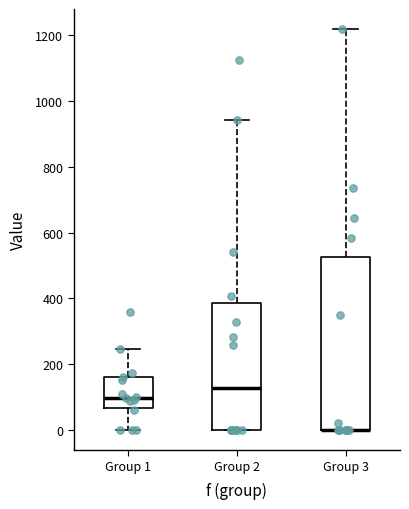

Reading left to right, read every box against the y-axis: the position of its median line, the range the box covers, and the ends of its whiskers. The values are not printed on the chart, so give them approximately, as read against the axis.

Group 1: median 100, box 60 to 160, whiskers 0 to 240
Group 2: median 120, box 0 to 380, whiskers 0 to 940
Group 3: median 0 (drawn on the box's lower edge), box 0 to 520, whiskers 0 to 1220